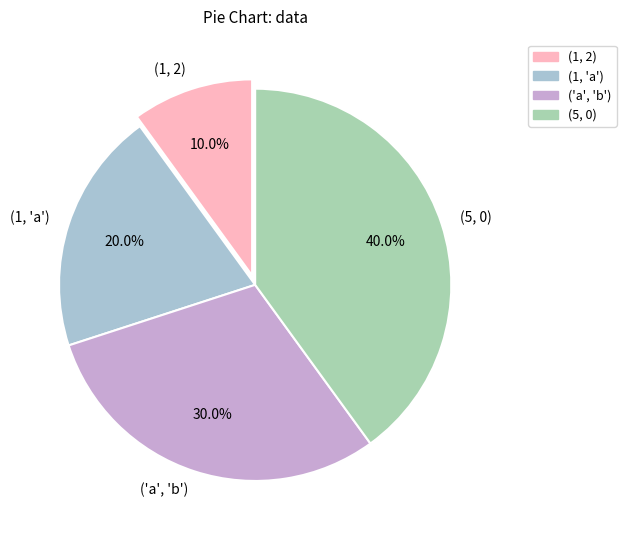

Rank the categories by value from highest to lowest.

(5, 0), ('a', 'b'), (1, 'a'), (1, 2)